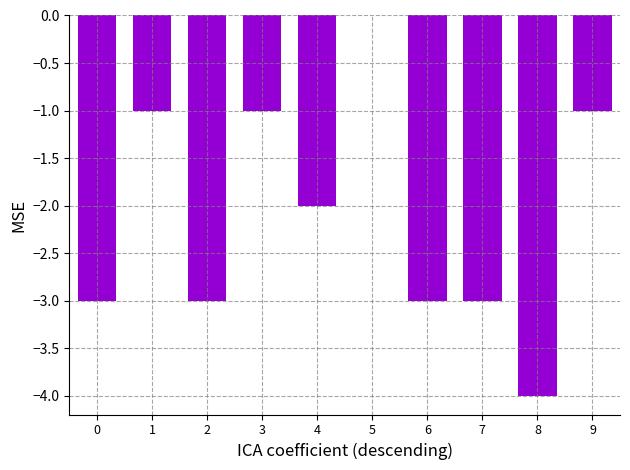

Reading right to left, list all the values displayed in this chart.

-1	-4	-3	-3	0	-2	-1	-3	-1	-3